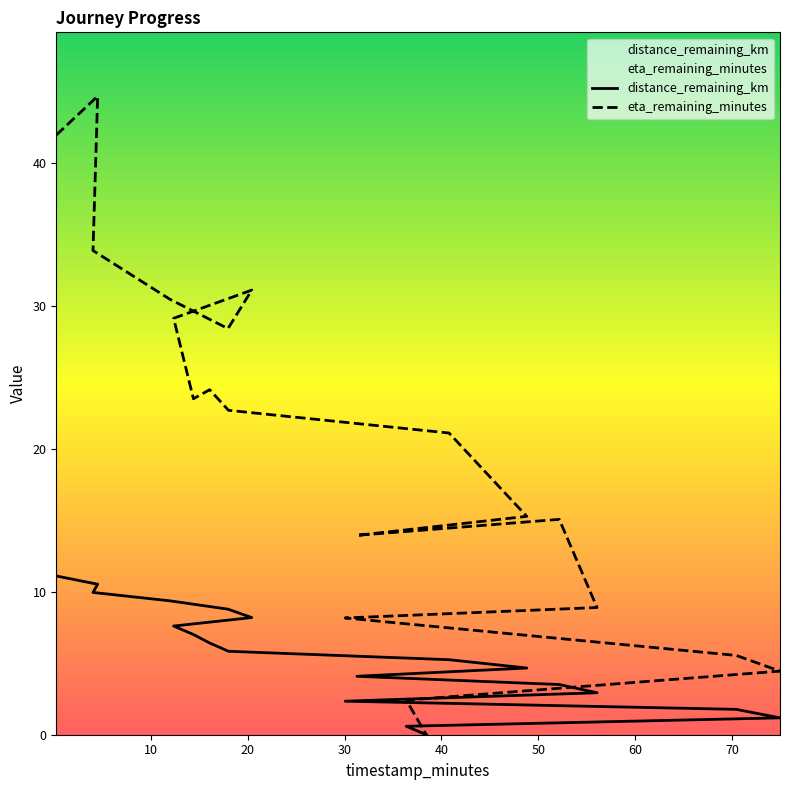

What are all the series names shown in the legend?

distance_remaining_km, eta_remaining_minutes